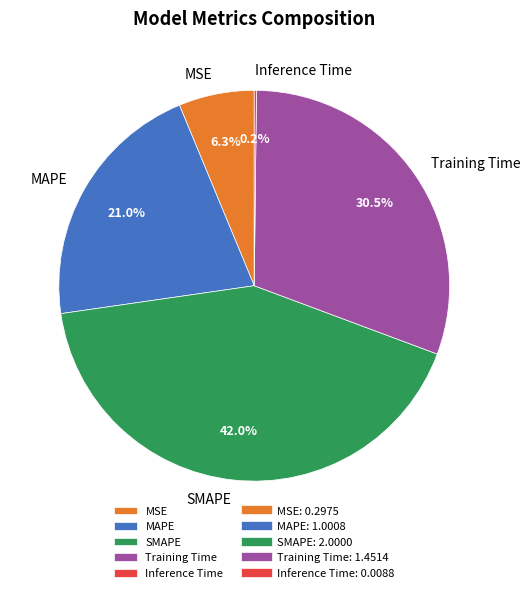

Which slice is the largest?

SMAPE